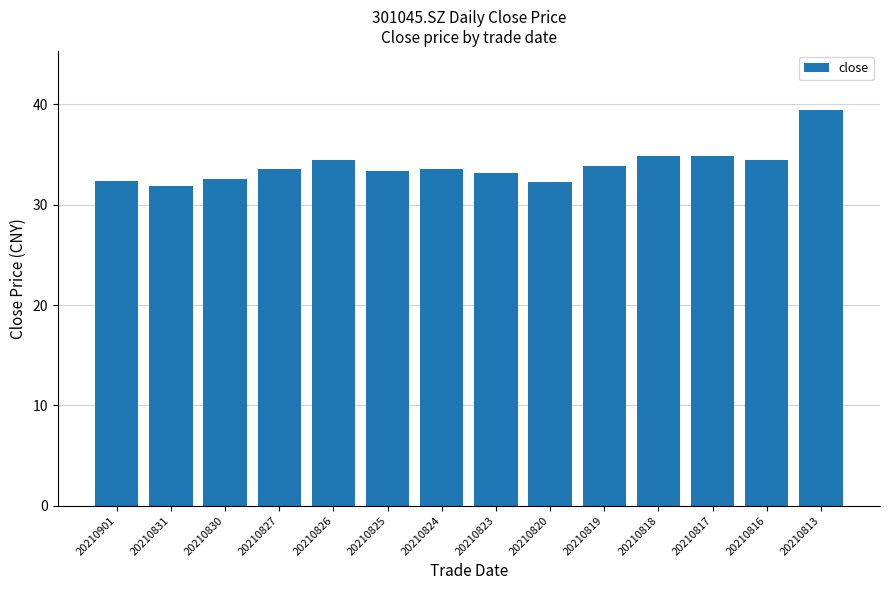

At which category does the chart reach its minimum across all series?

20210831